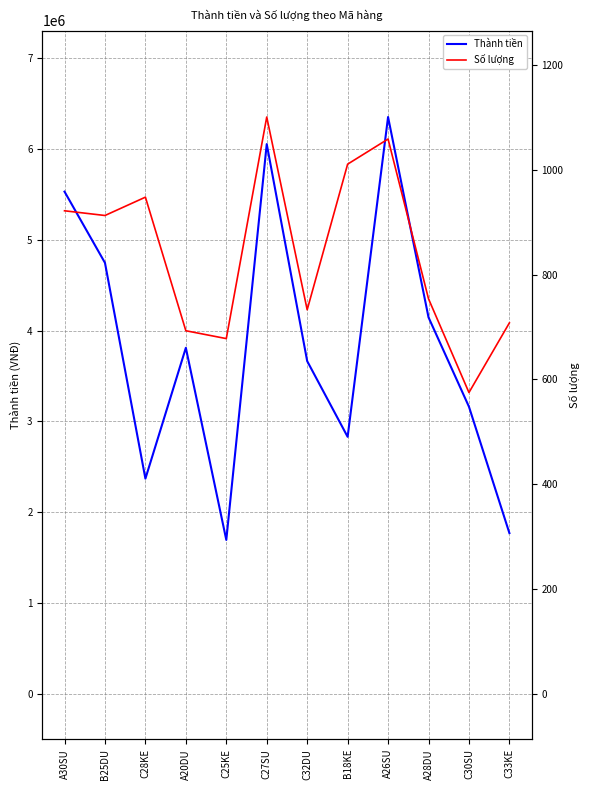

What are all the series names shown in the legend?

Thành tiền, Số lượng